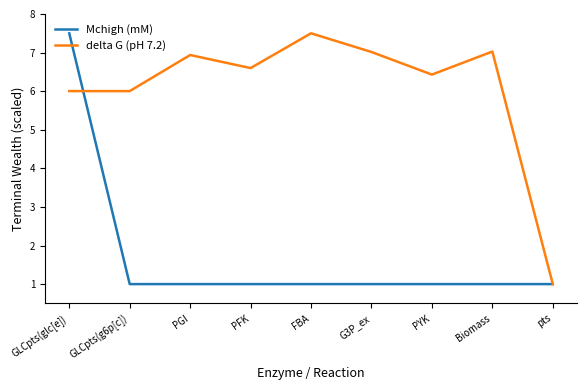

What value does the delta G (pH 7.2) series have at PYK?

6.4